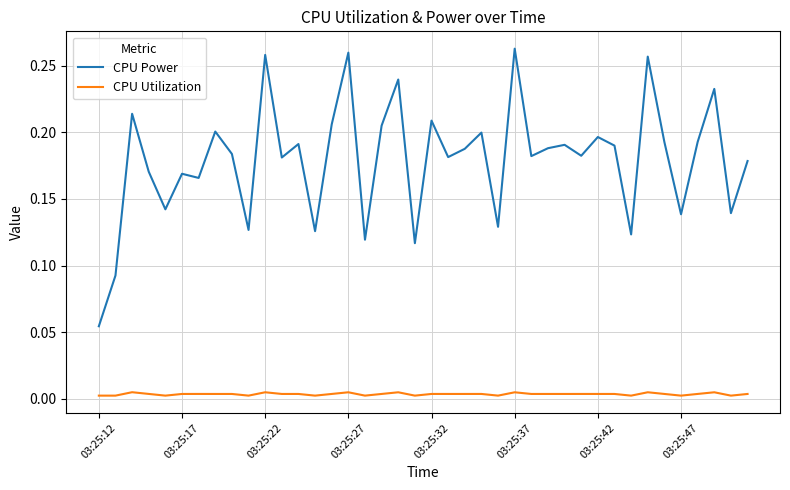

List the series in order of their peak value, highest first.

CPU Power, CPU Utilization